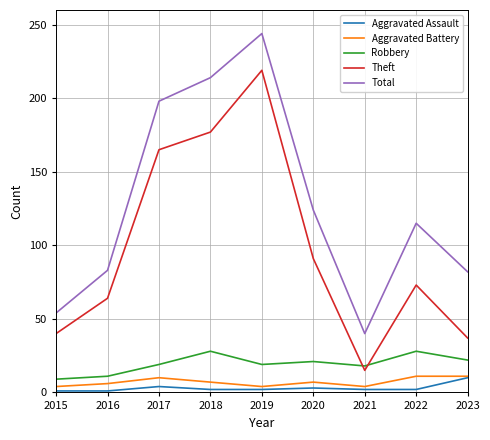

True or false: Total and Aggravated Battery cross at least once.

False